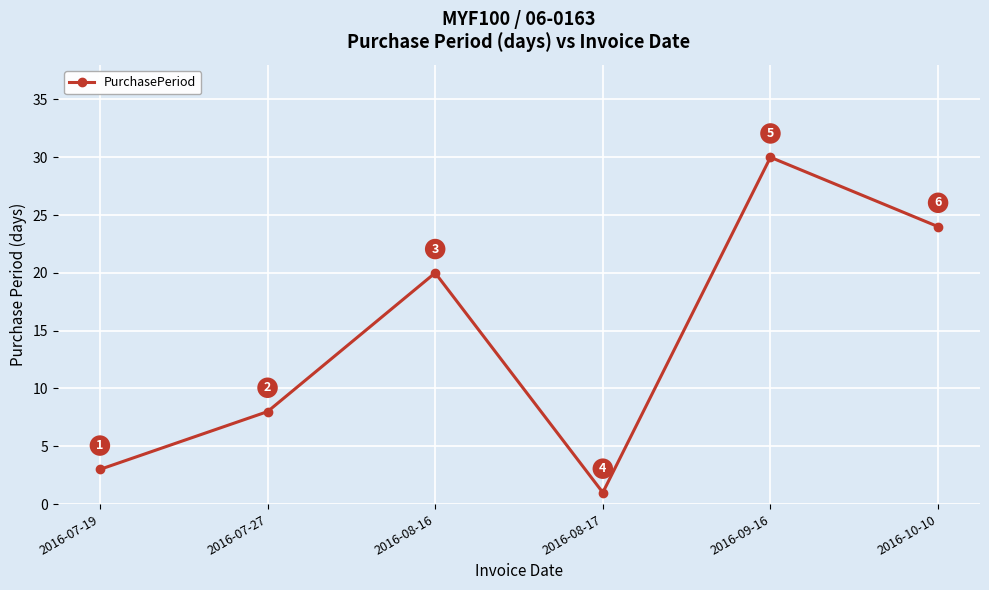

How many points are lower than both their immediate neighbors (excluding endpoints)?

1